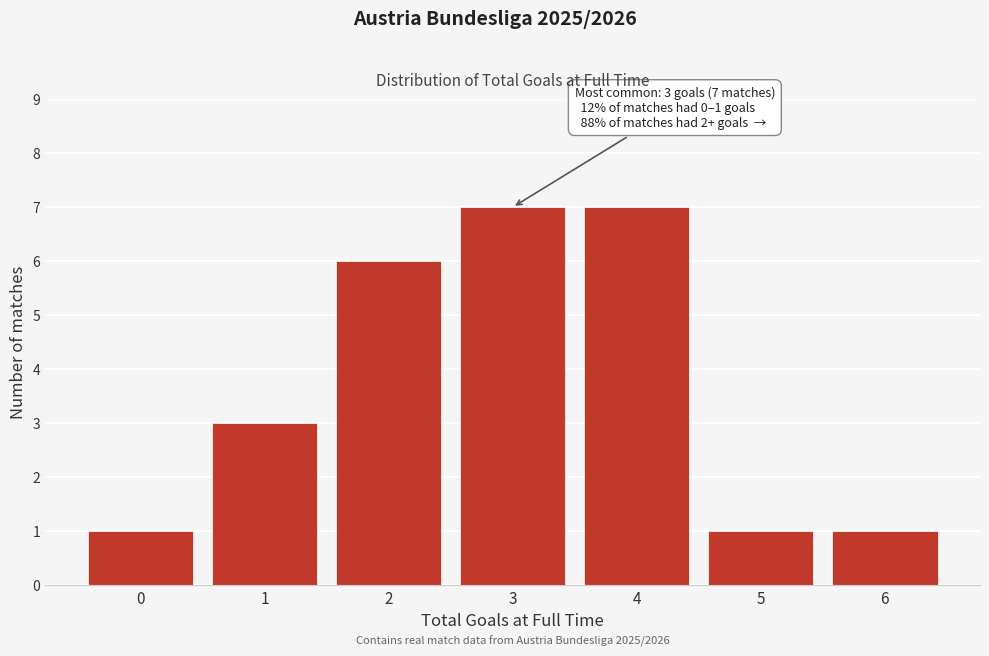

Reading left to right, what are all the values shown in this chart?

0=1	1=3	2=6	3=7	4=7	5=1	6=1